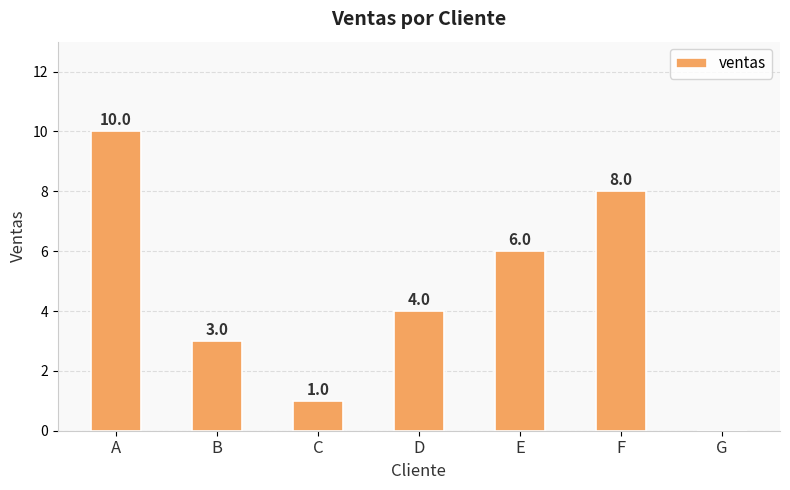

Is it true that the value at E is 6?

True